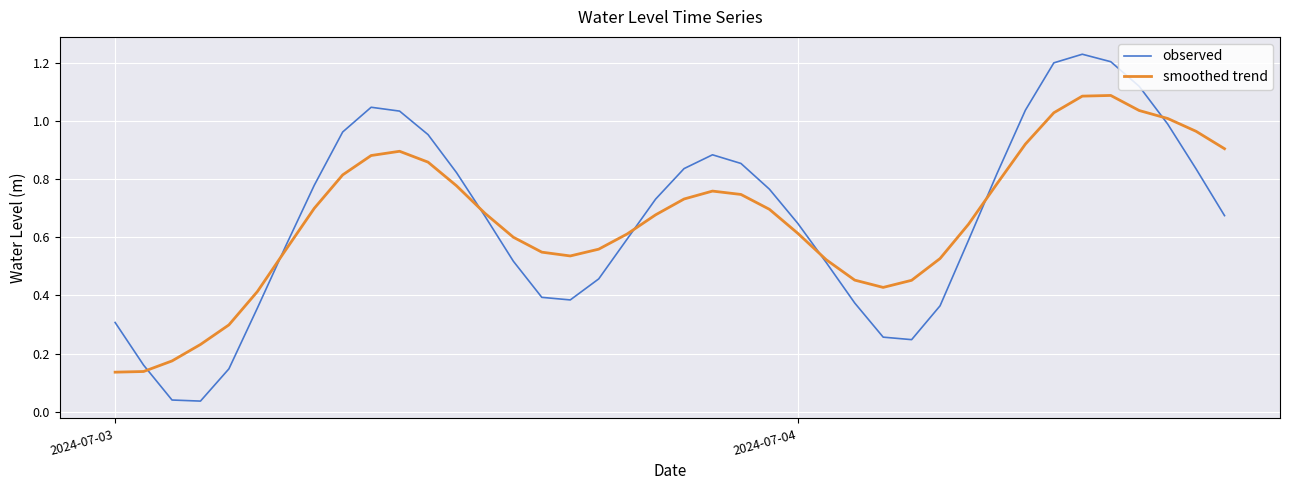

How many intersections are there between smoothed trend and observed?

7